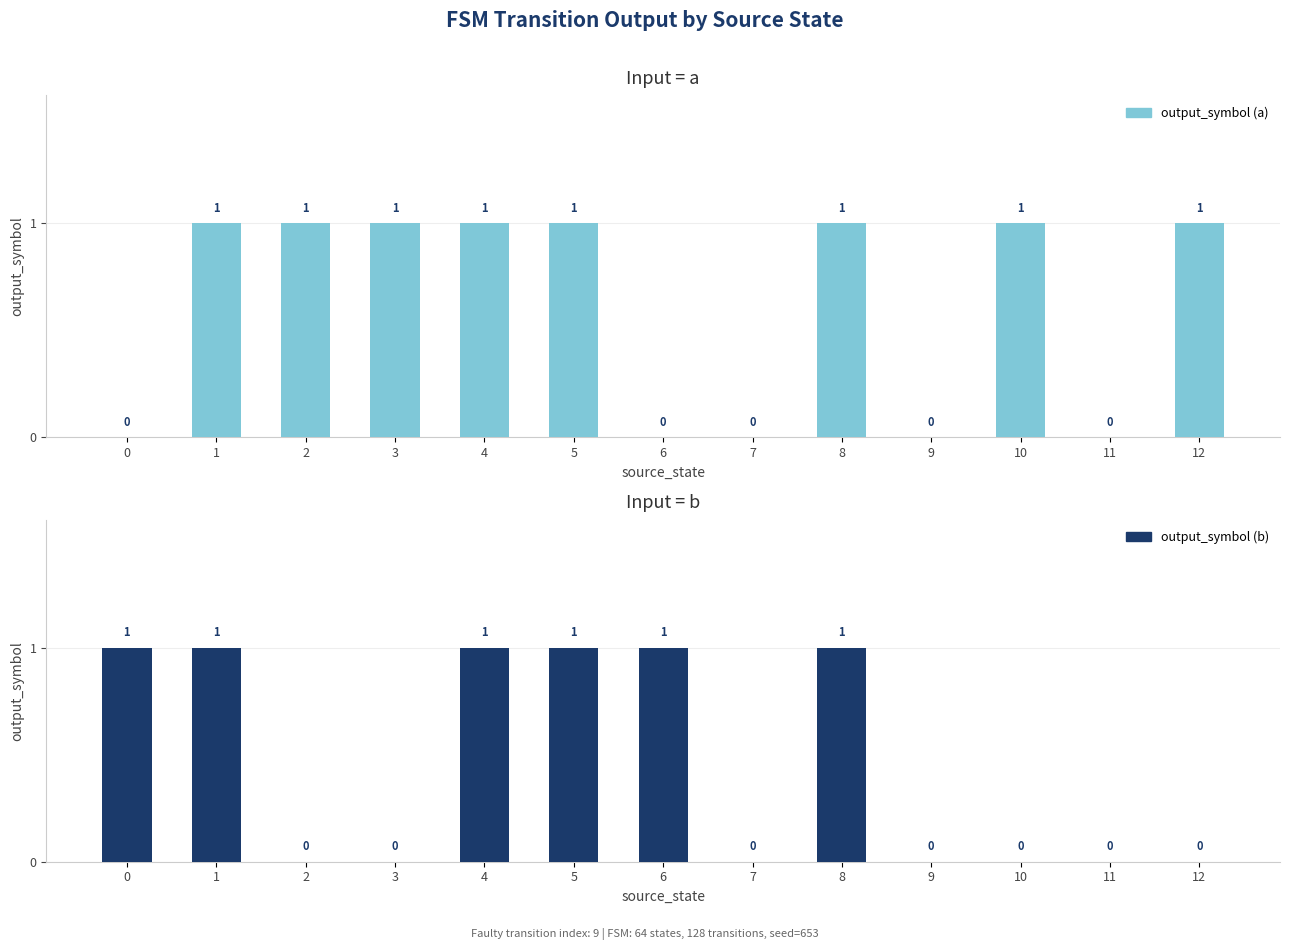

Read the output_symbol (a) value at 8.

1